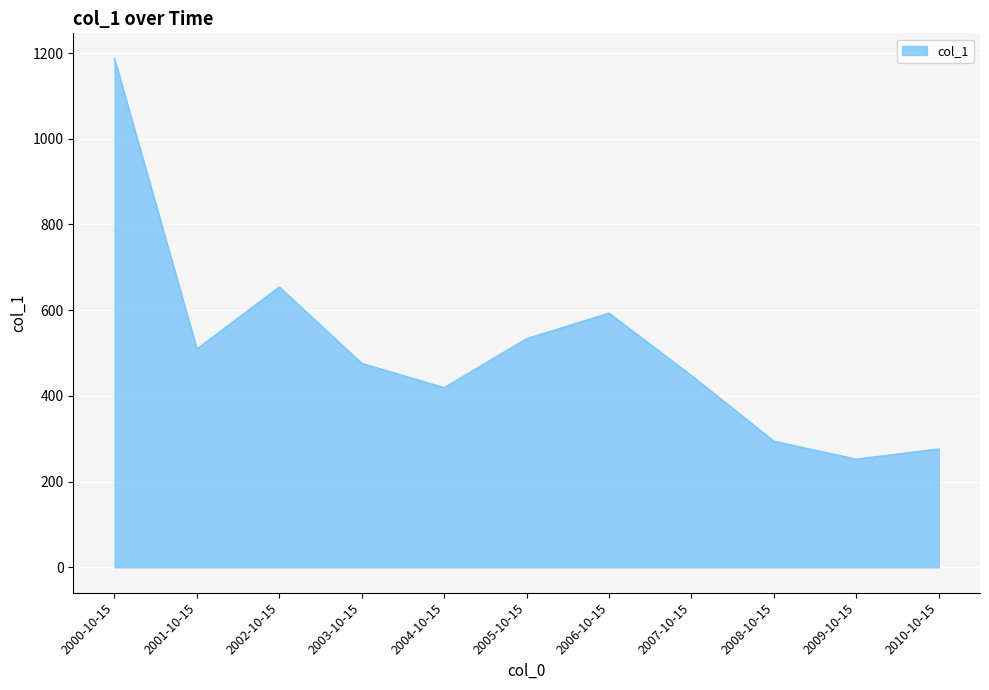

What is the smallest value displayed?

252.2